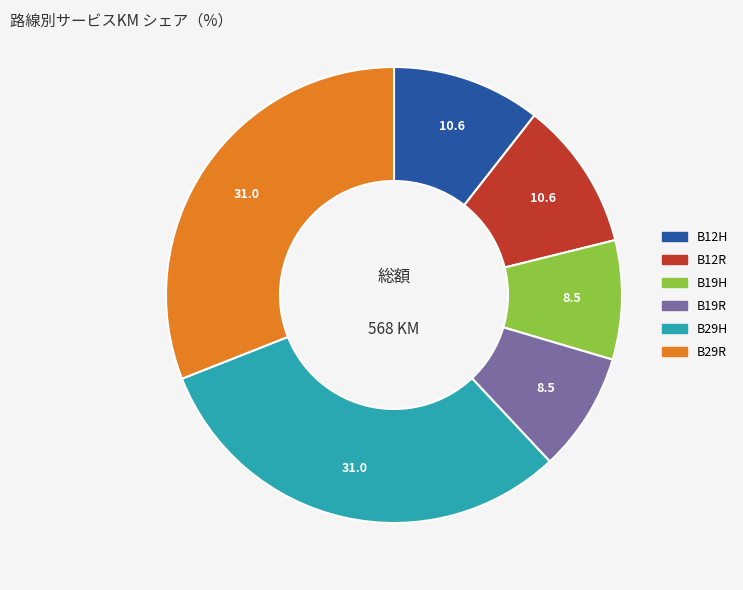

Is there a majority slice in this chart?

No